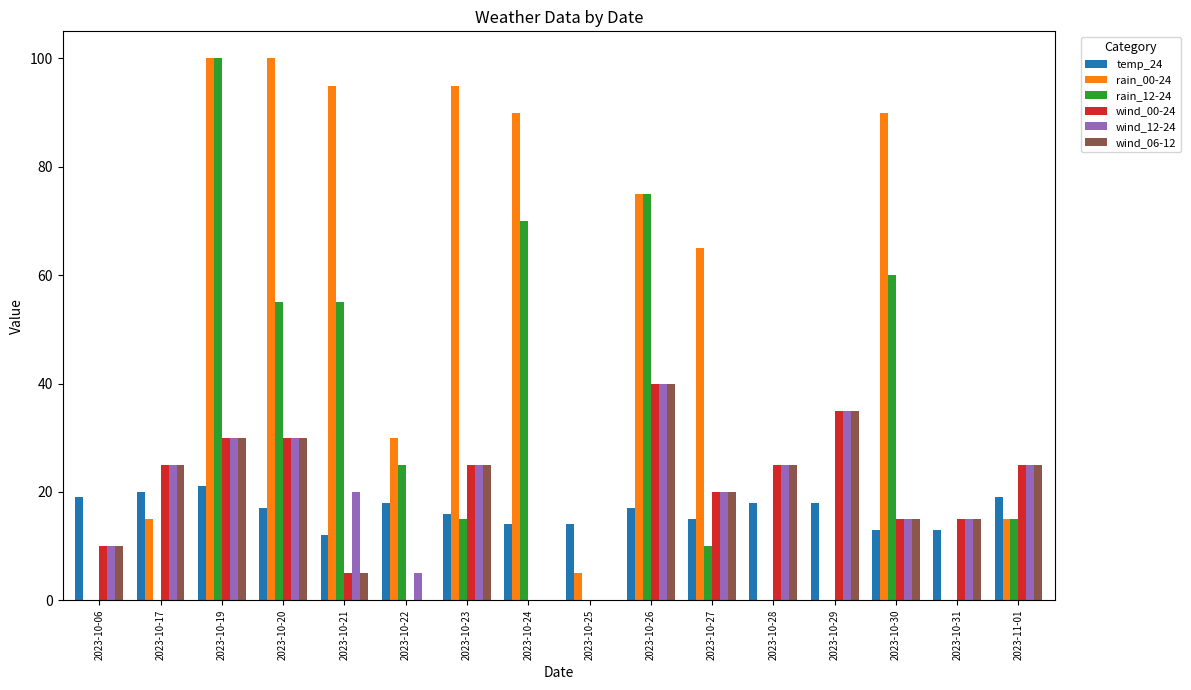

Is it true that wind_00-24 equals 30 at 2023-10-20?

True